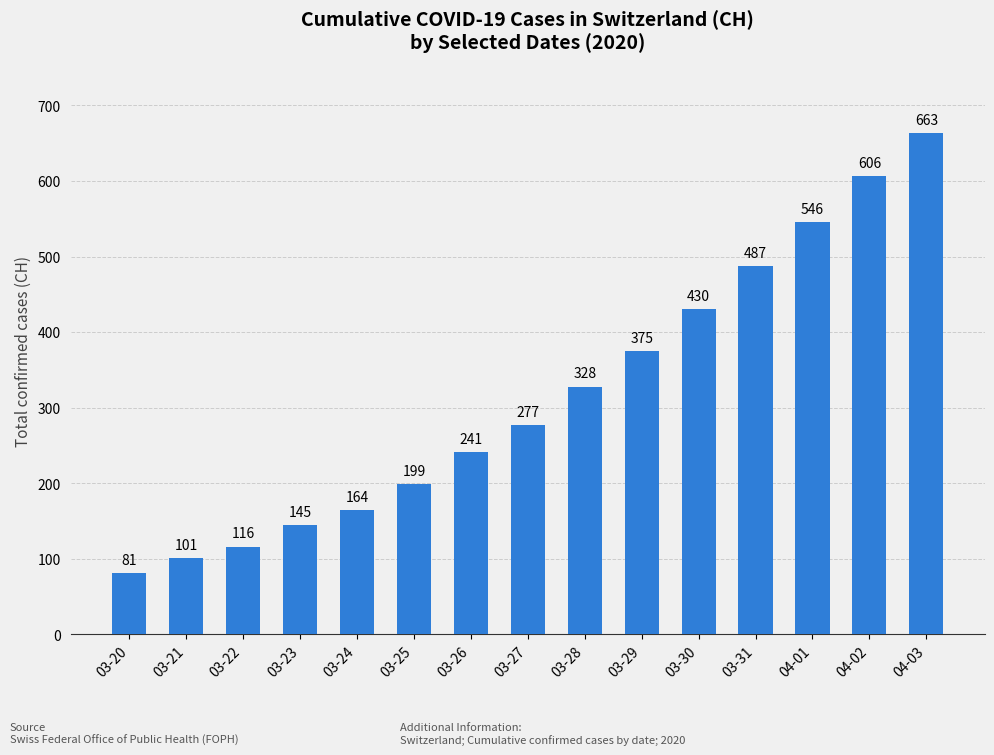

Rank the categories by value from highest to lowest.

04-03, 04-02, 04-01, 03-31, 03-30, 03-29, 03-28, 03-27, 03-26, 03-25, 03-24, 03-23, 03-22, 03-21, 03-20